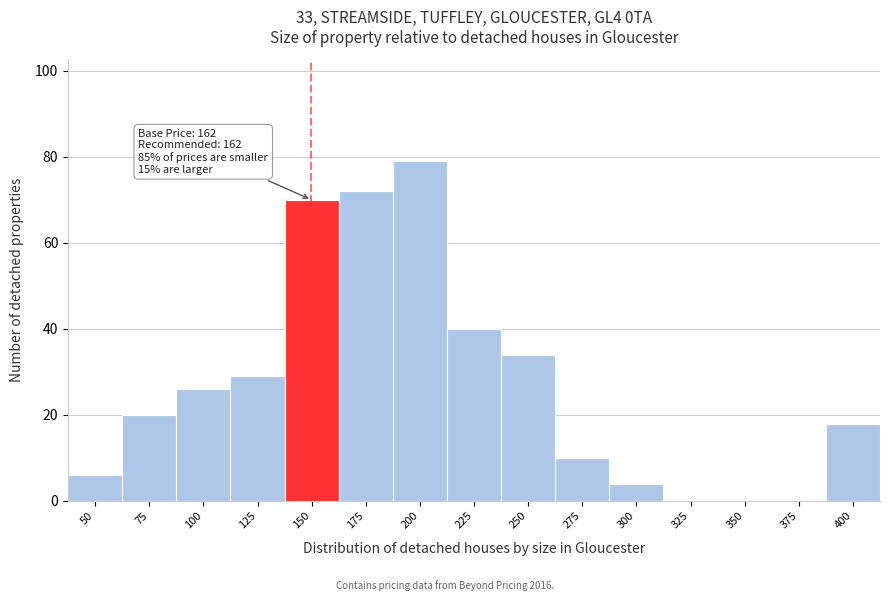

Reading left to right, list all the values displayed in this chart.

50=6	75=20	100=26	125=29	150=70	175=72	200=79	225=40	250=34	275=10	300=4	325=0	350=0	375=0	400=18